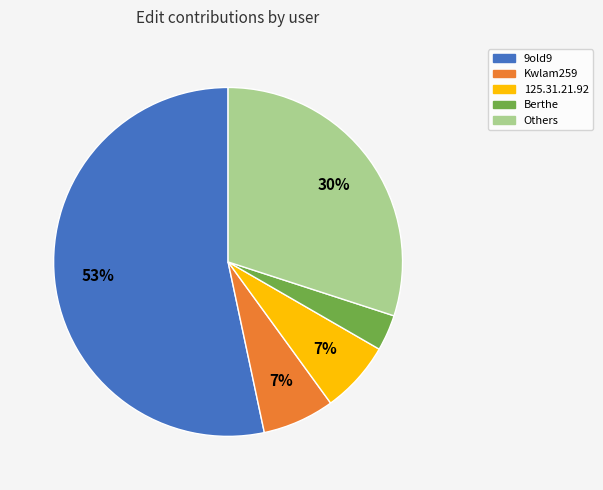

Which slice is the largest?

9old9